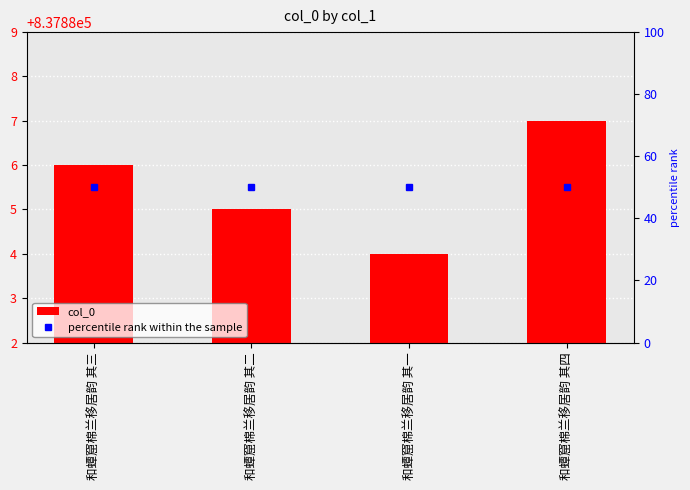

Is the value of col_0 at 和蟫窟棉兰移居韵 其三 greater than the value of percentile rank within the sample at 和蟫窟棉兰移居韵 其四?

Yes